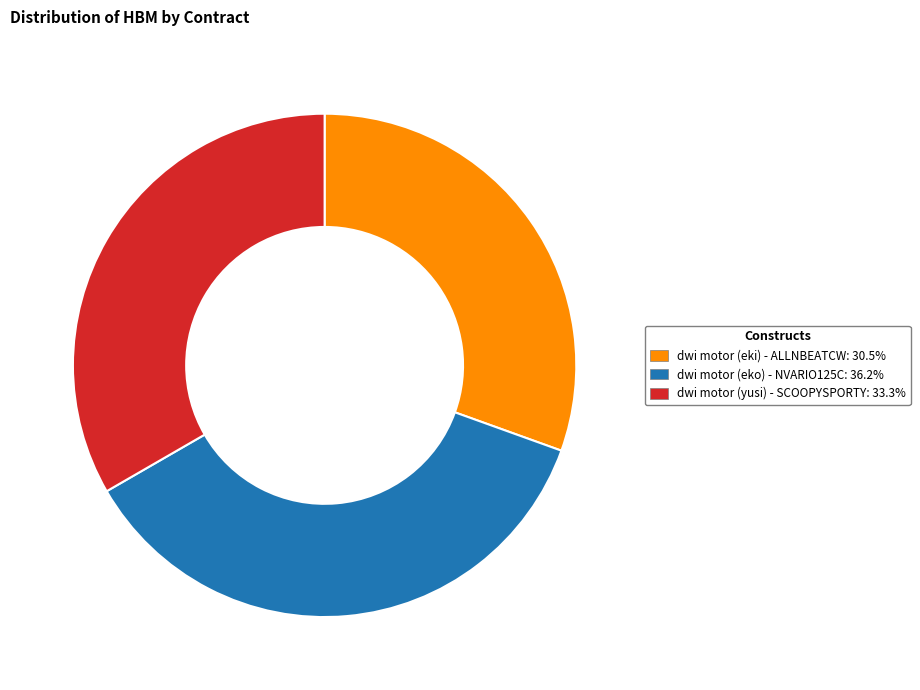

Approximately how many times larger is the value at dwi motor (yusi) - SCOOPYSPORTY: 33.3% compared to dwi motor (eki) - ALLNBEATCW: 30.5%?

1.1